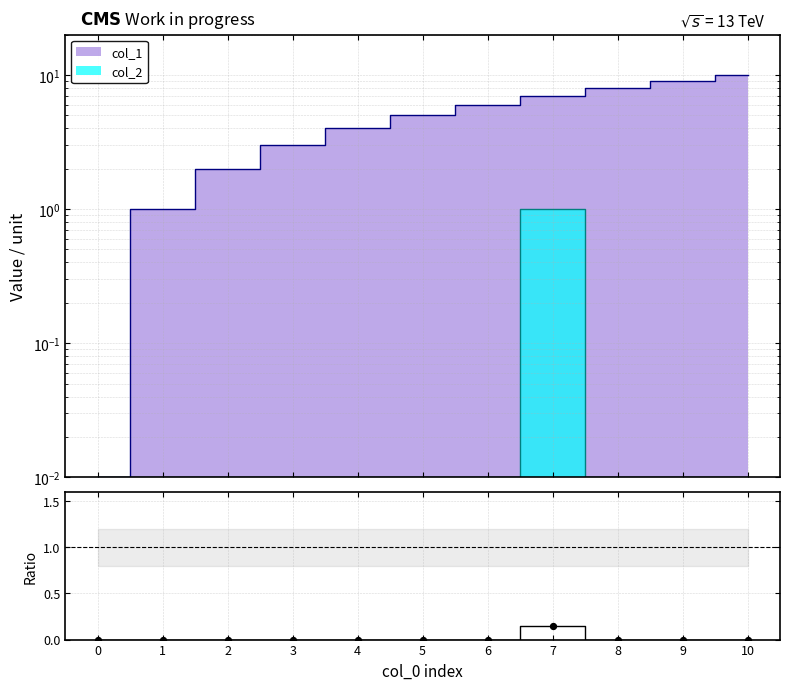

Between 4 and 1, which is larger?

4